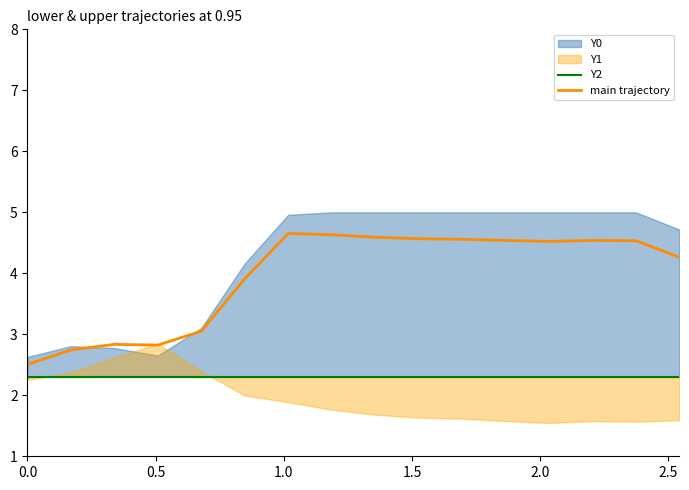

How many values in the main trajectory series exceed 4?

10